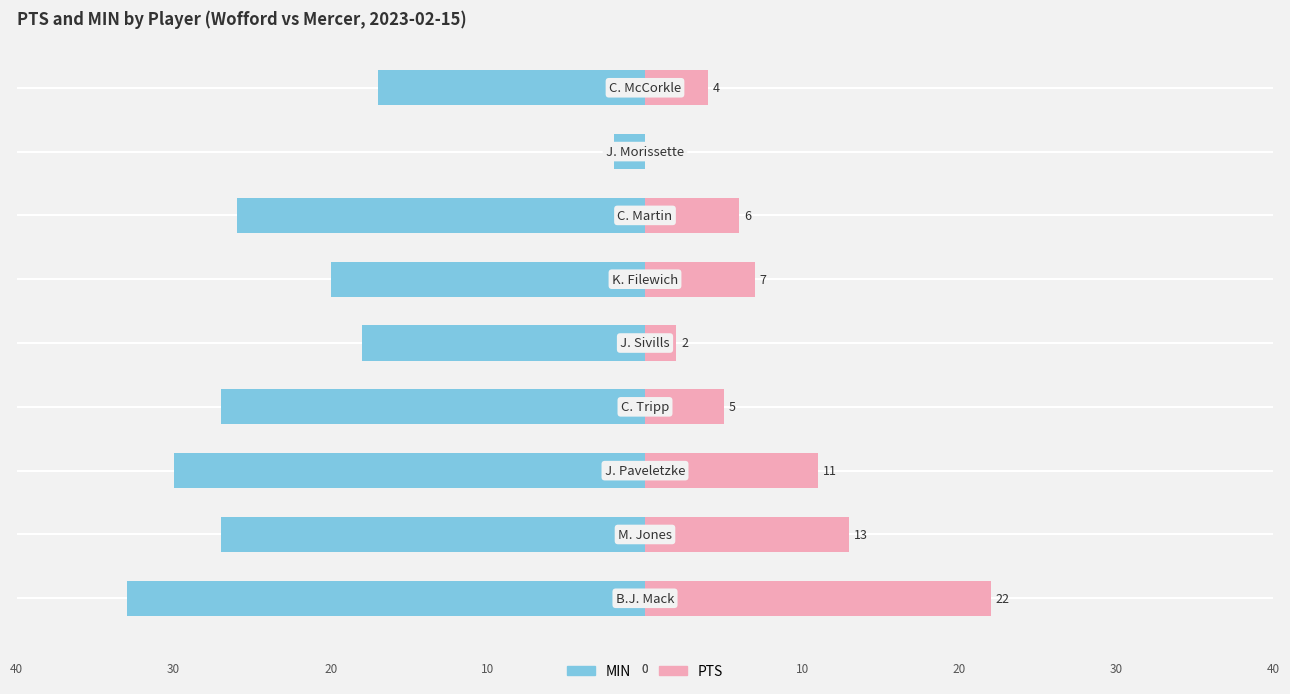

Between −40 and 30, which series saw the biggest shift?

MIN